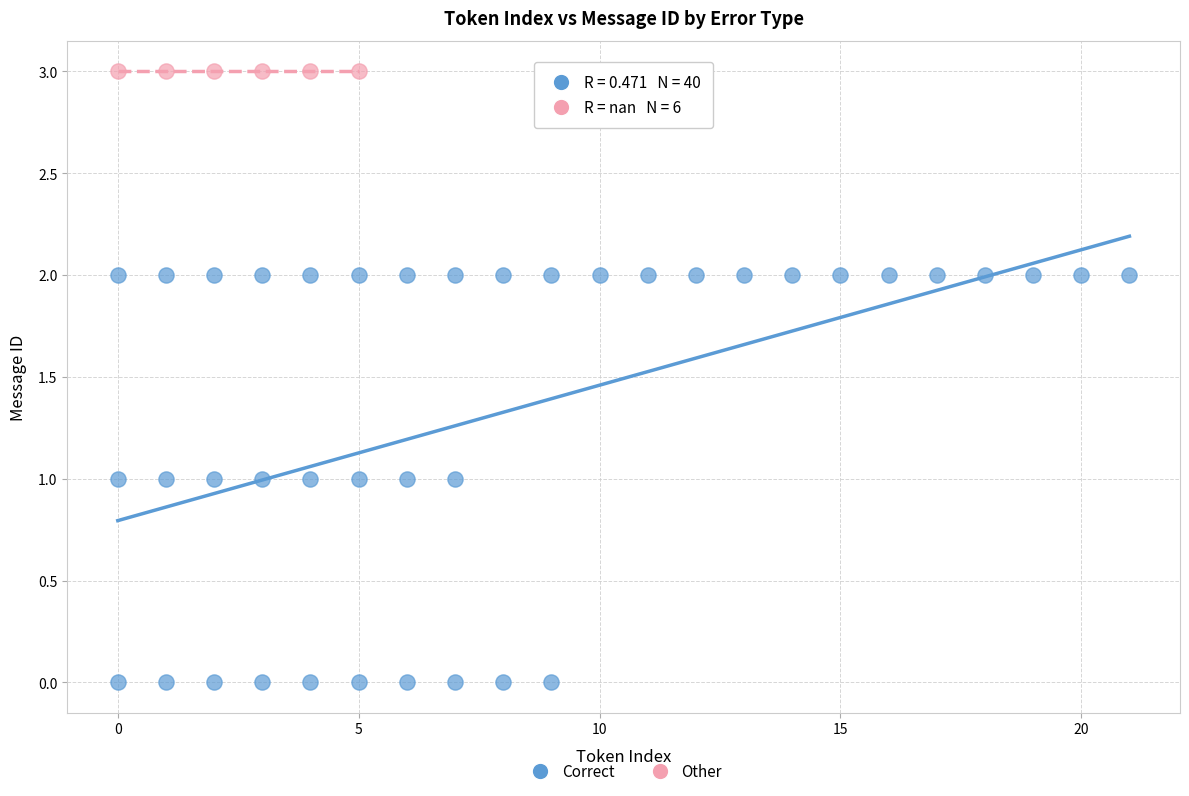

Which series reaches the maximum Y coordinate?

Other